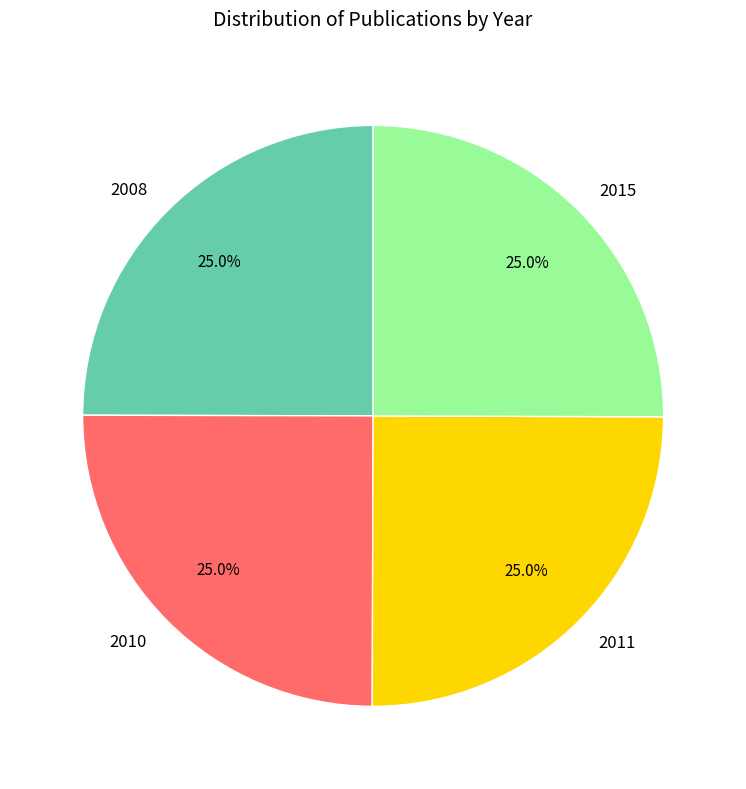

Is there any slice that represents more than half of the pie?

No